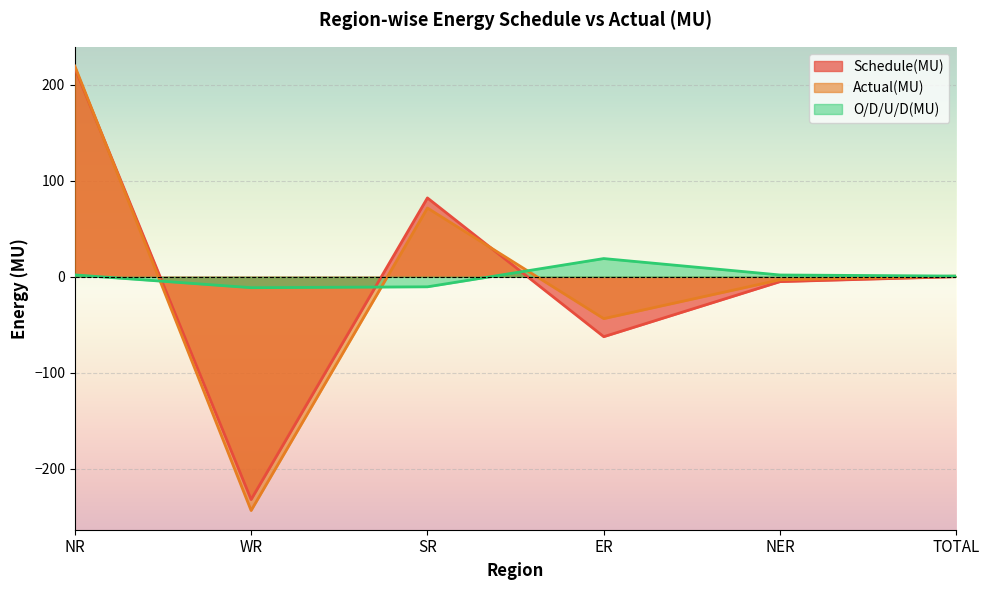

True or false: O/D/U/D(MU) has a value of 0.7 at TOTAL.

True